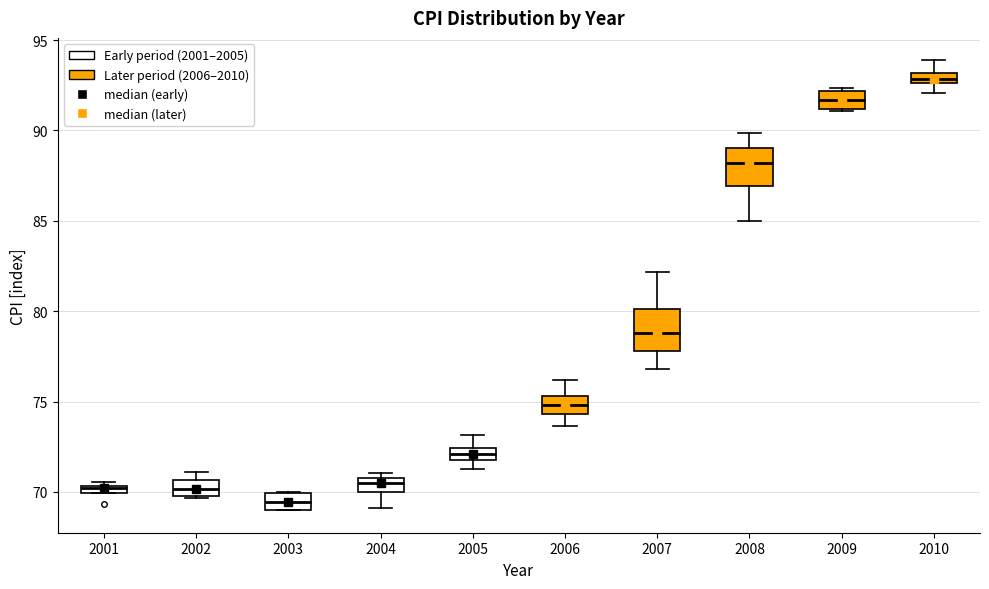

Where does the upper whisker of the box at x = 2005 end on the y-axis? The values are not printed on the chart, so give them approximately, as read against the axis.

73.0